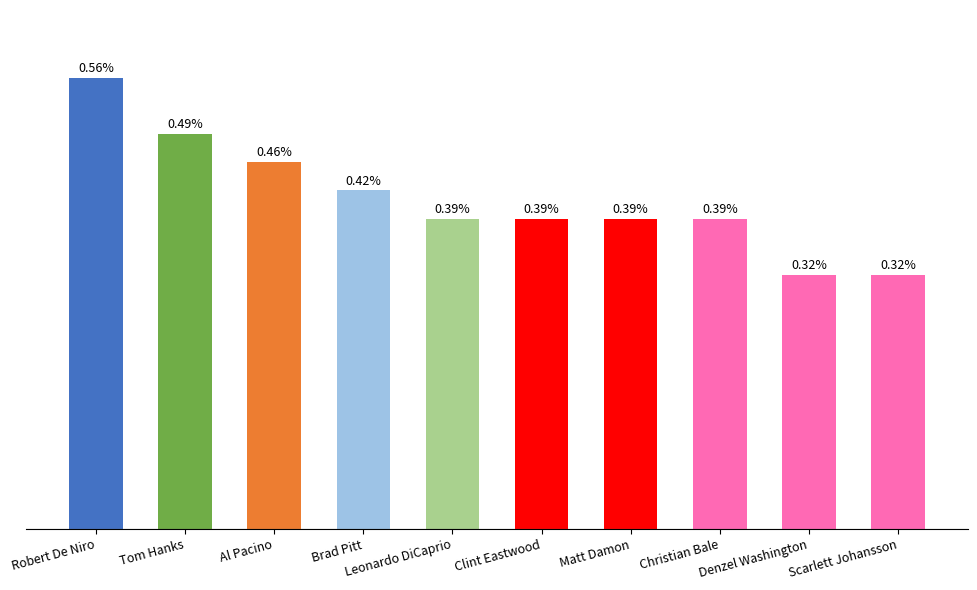

What position from the right is Al Pacino?

8